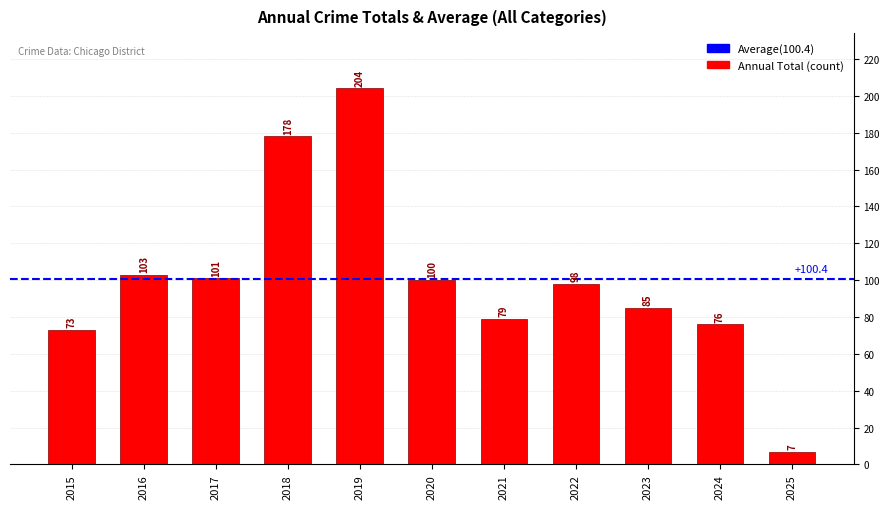

Which category has the lowest value across all series?

2025